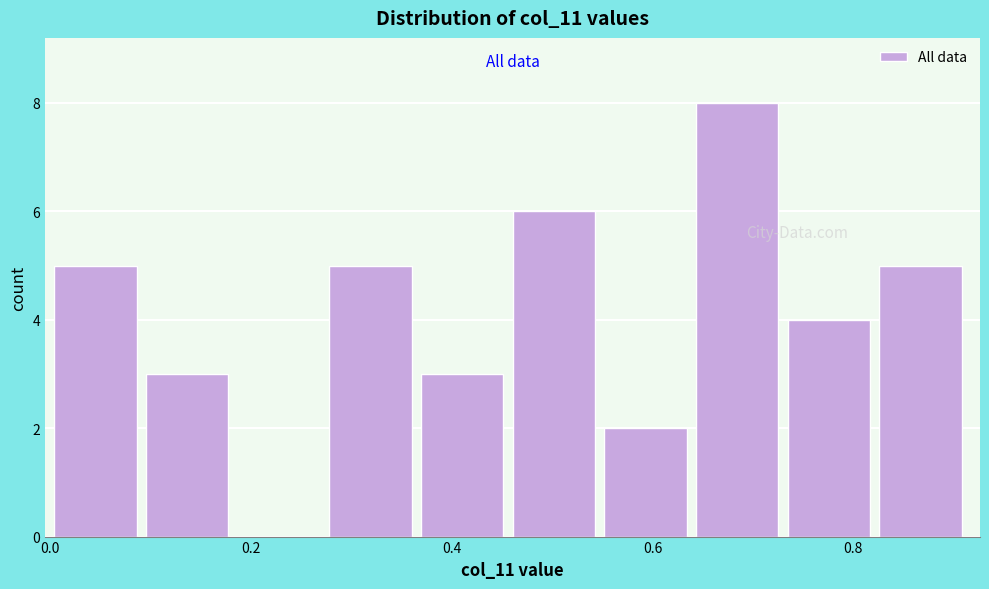

What is the height of the bar covering 0.74 to 0.82 on the x-axis? Neither the bar edges nor the heights are printed on the chart, so give them approximately, as read against the axes.

4